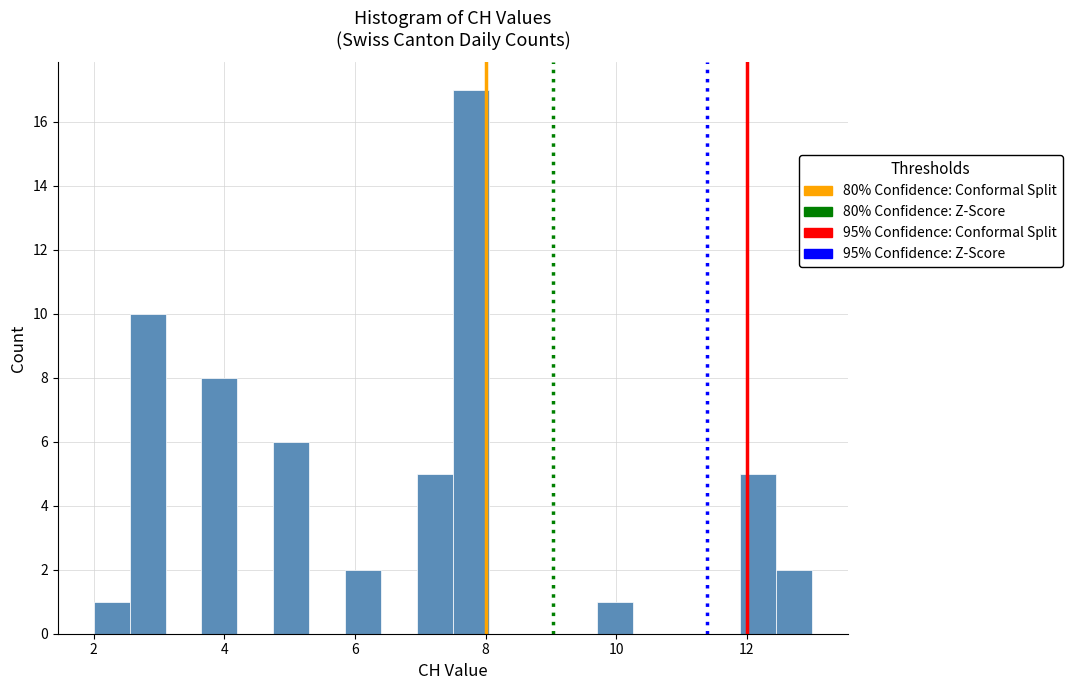

Around what value on the x-axis is the tallest bar? Give the approximate position of its centre, as read against the axis.

7.8